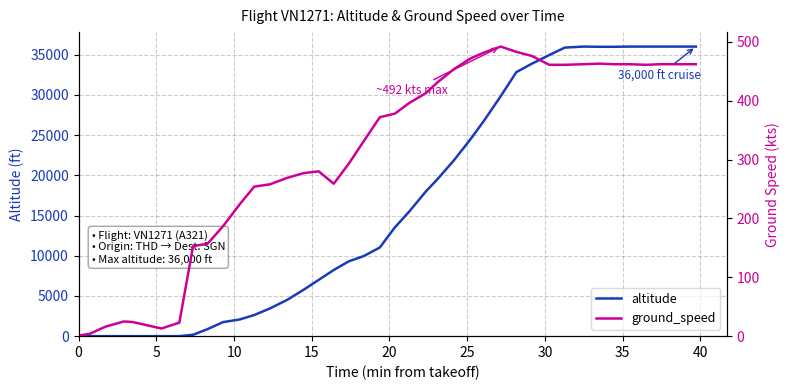

Is the value of altitude at 10 greater than the value of ground_speed at 34?

Yes